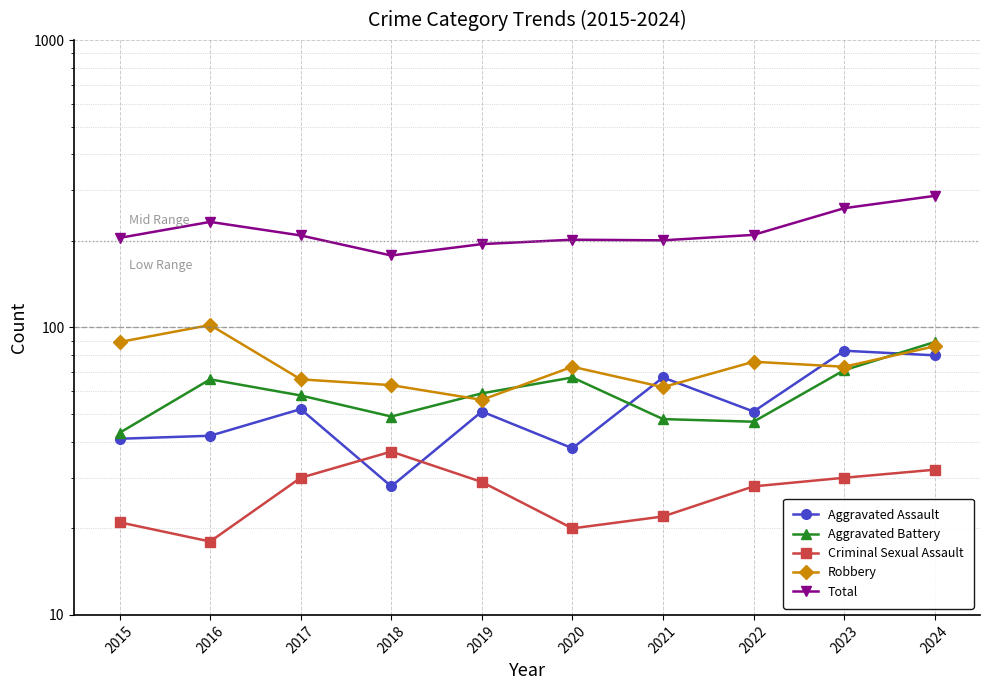

True or false: Criminal Sexual Assault and Aggravated Battery cross at least once.

False